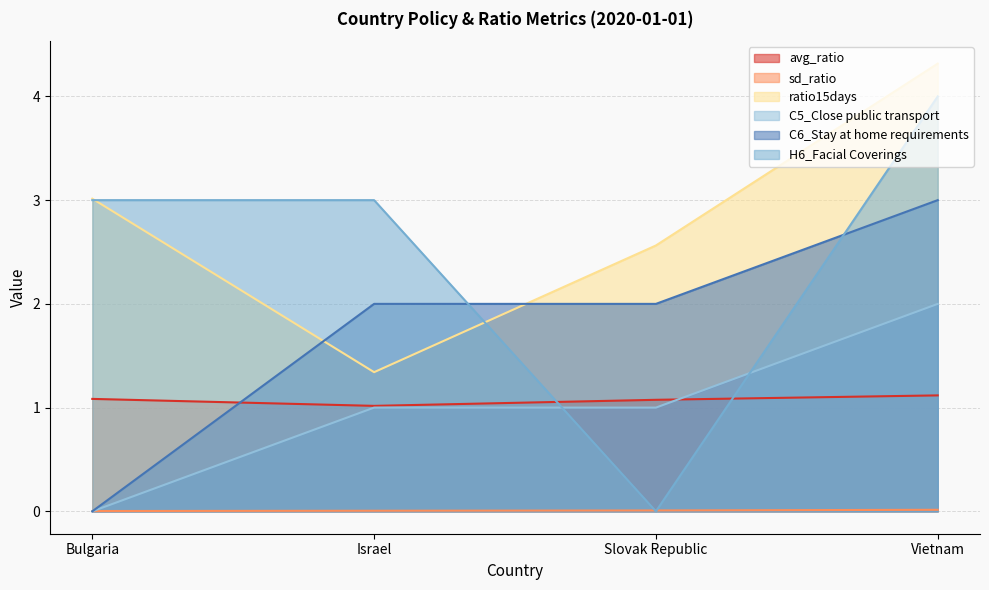

Is the value of ratio15days at Israel greater than the value of sd_ratio at Israel?

Yes